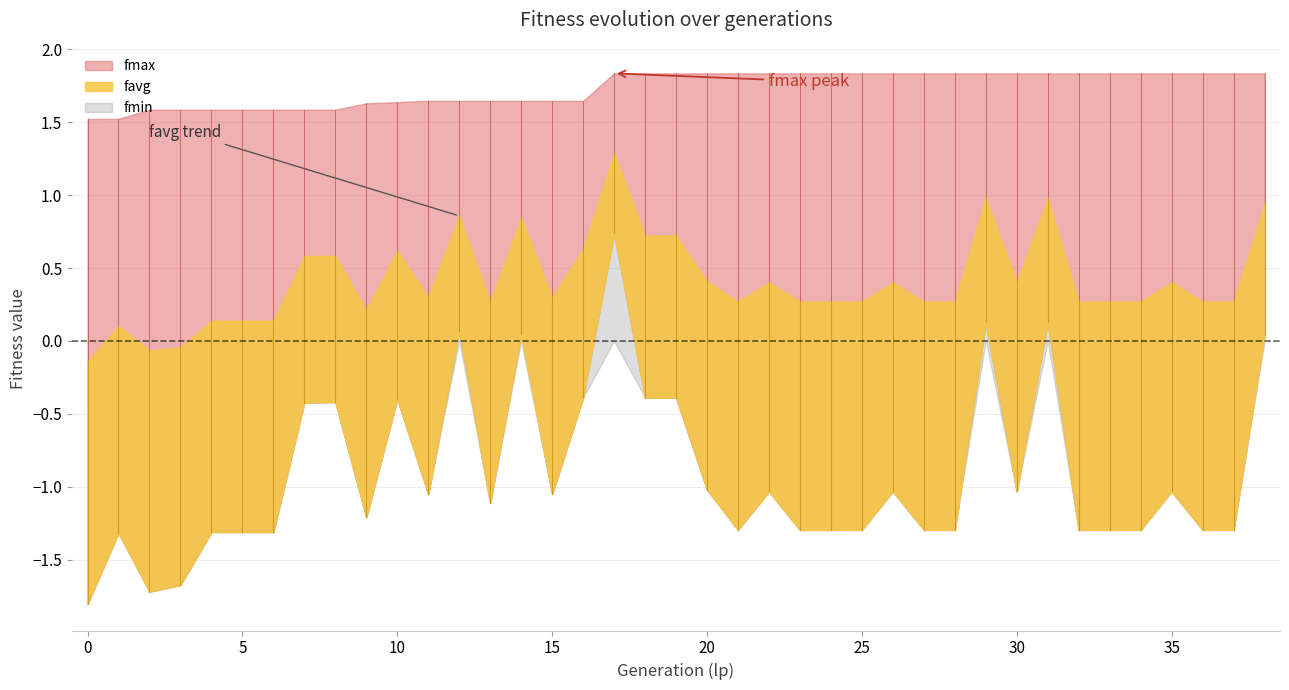

What is the spread (max minus min) of values at 7?

2.0